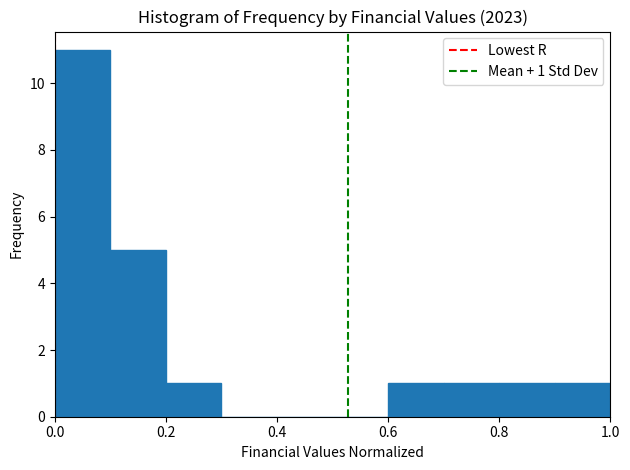

Which range on the x-axis has the tallest bar?

0.0 to 0.1